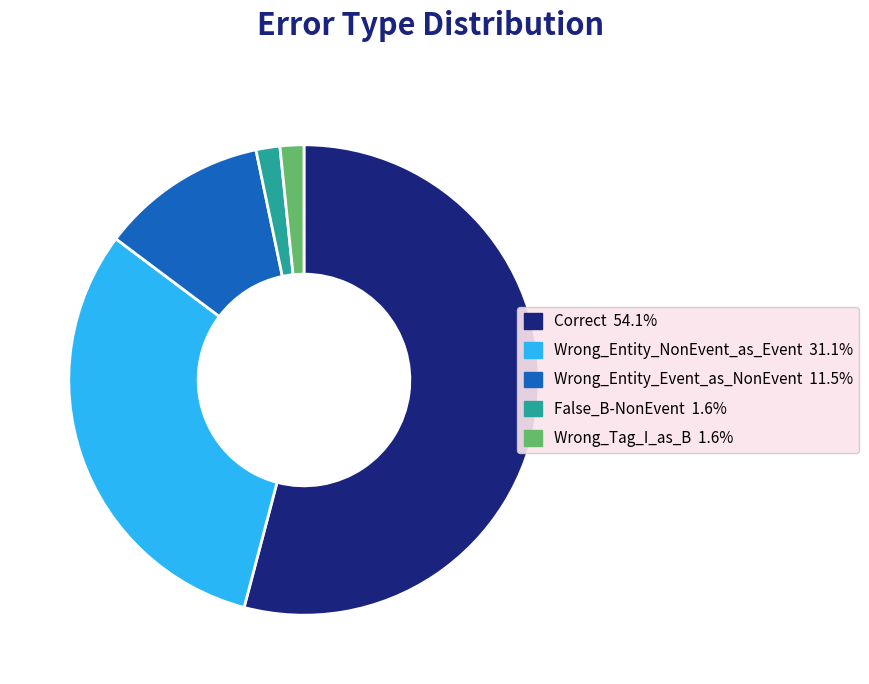

True or false: False_B-NonEvent accounts for 2% of the total.

True